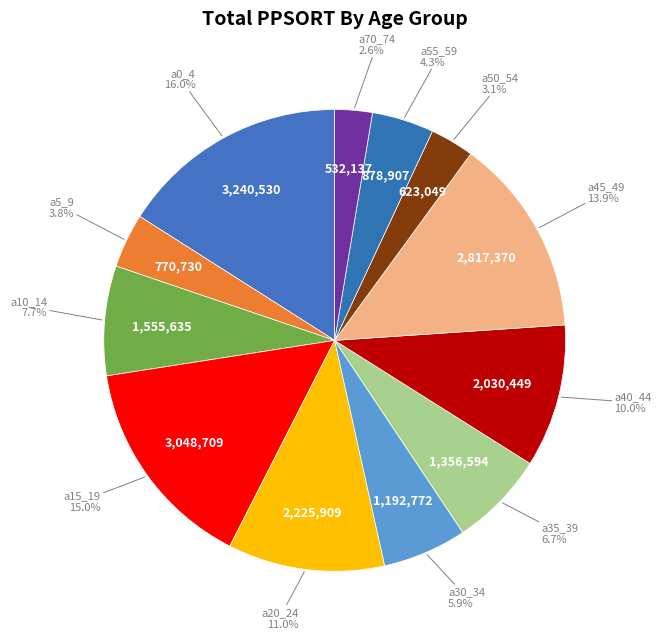

What percentage is the a10_14 slice, to the nearest percent?

8%